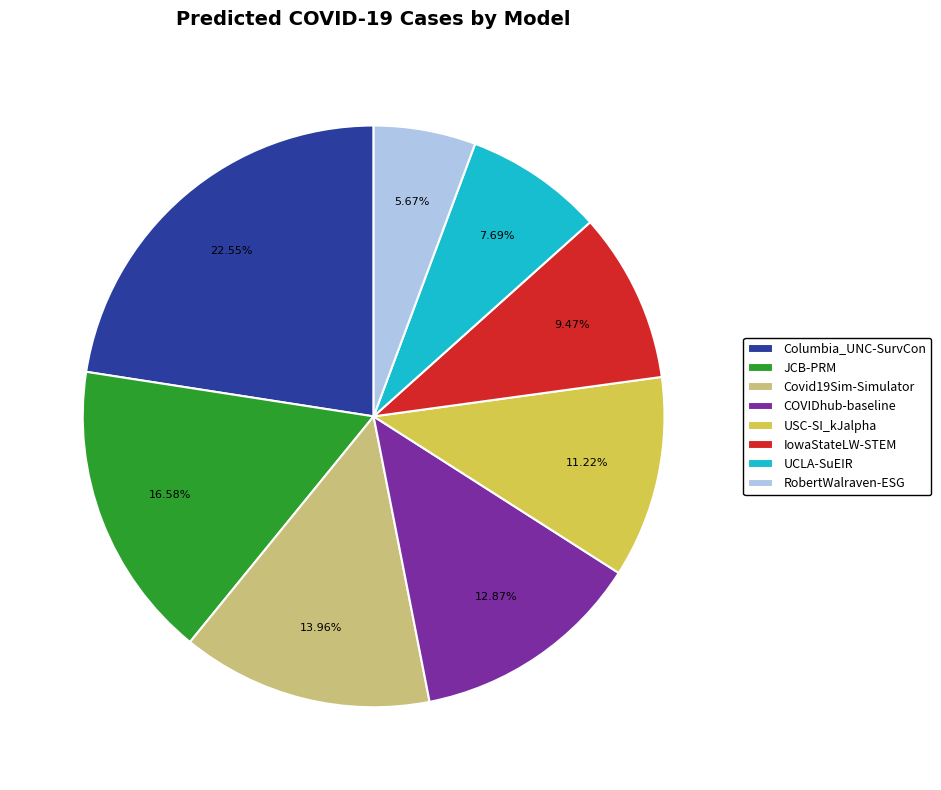

To the nearest percent, what is the difference between the largest and smallest slice percentages?

17%